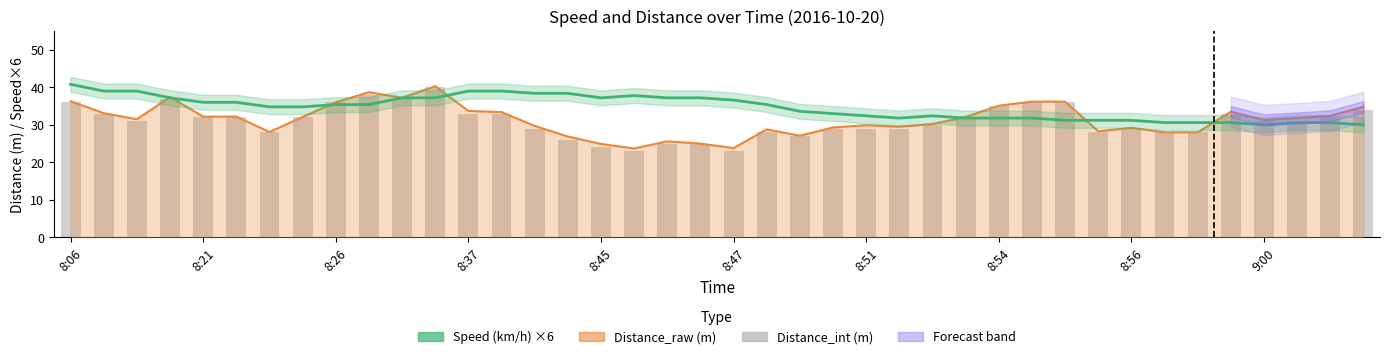

What is the sum of all Speed (km/h) ×6 values?

1384.2